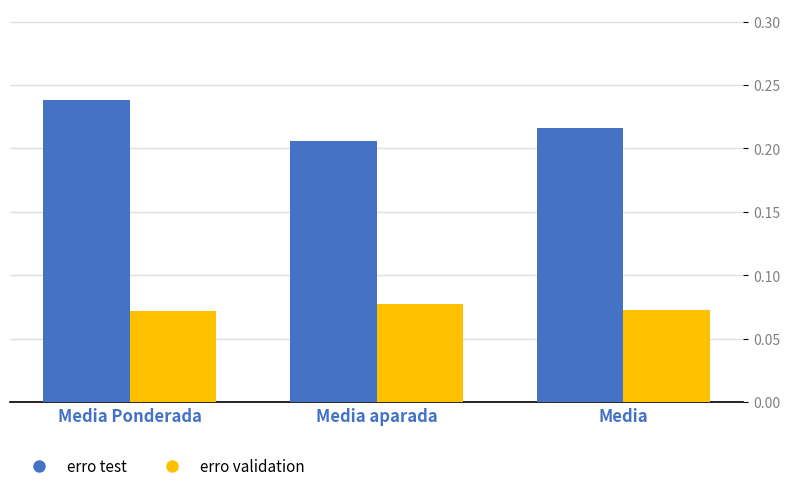

Which category has the highest value across all series?

Media Ponderada